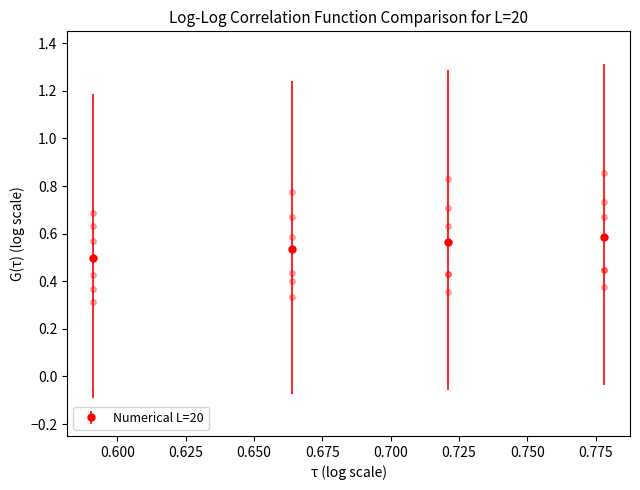

True or false: col_5 has more than 0 interior local peaks.

False